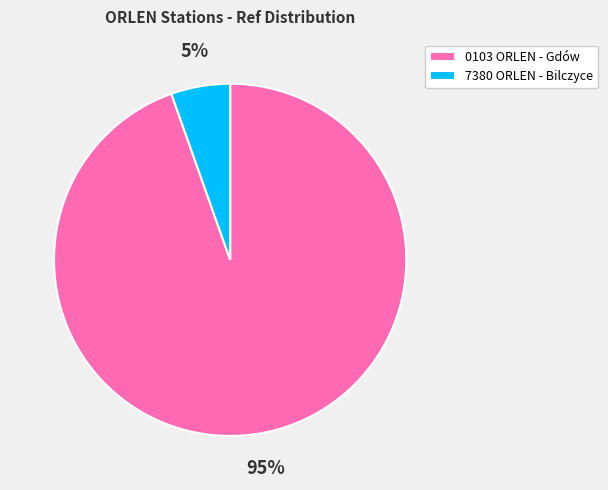

How many segments does this pie chart have?

2